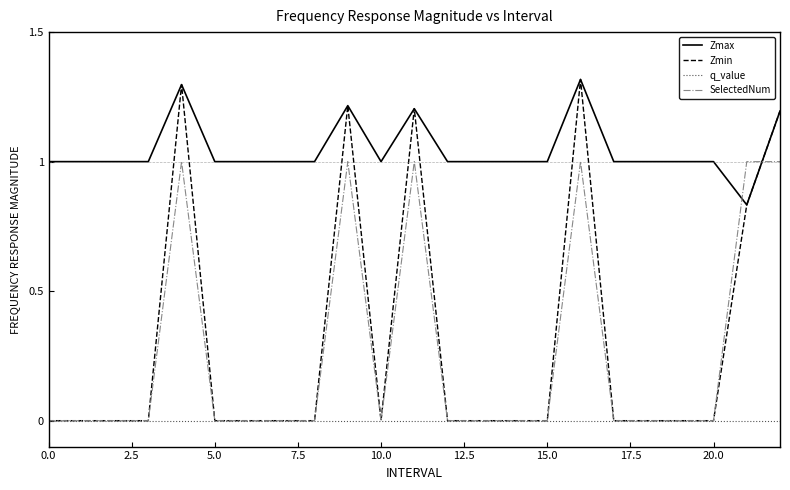

Which series has the largest range (max minus min)?

Zmin